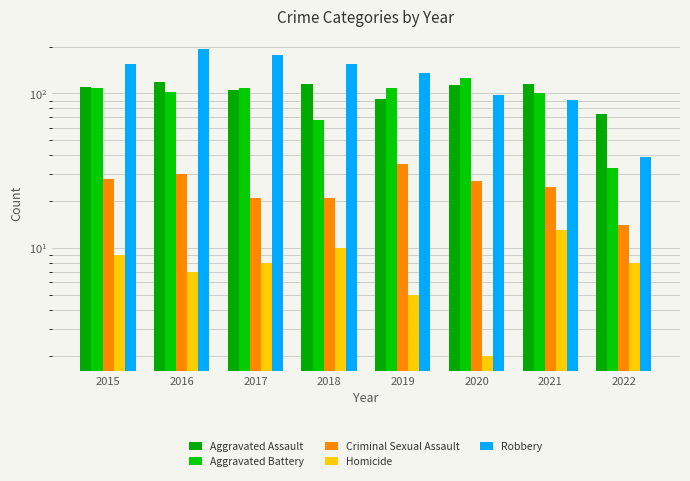

What is the highest value of the Robbery series?

194